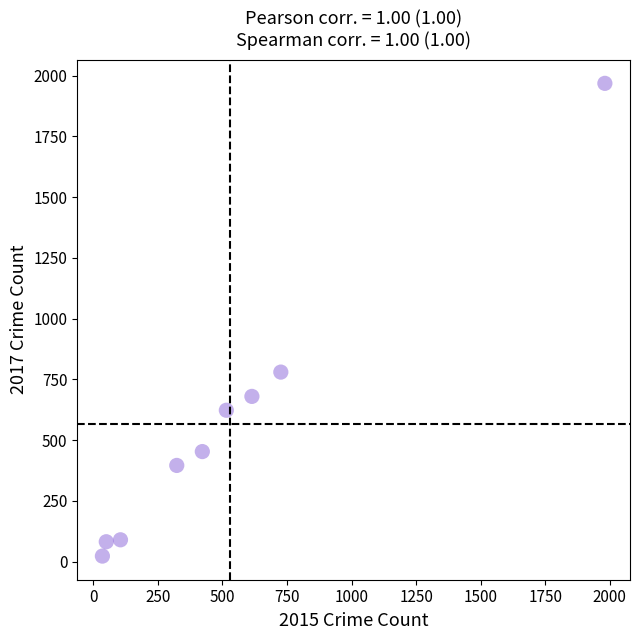

What Y value in the scatter plot is closest to 995?

780